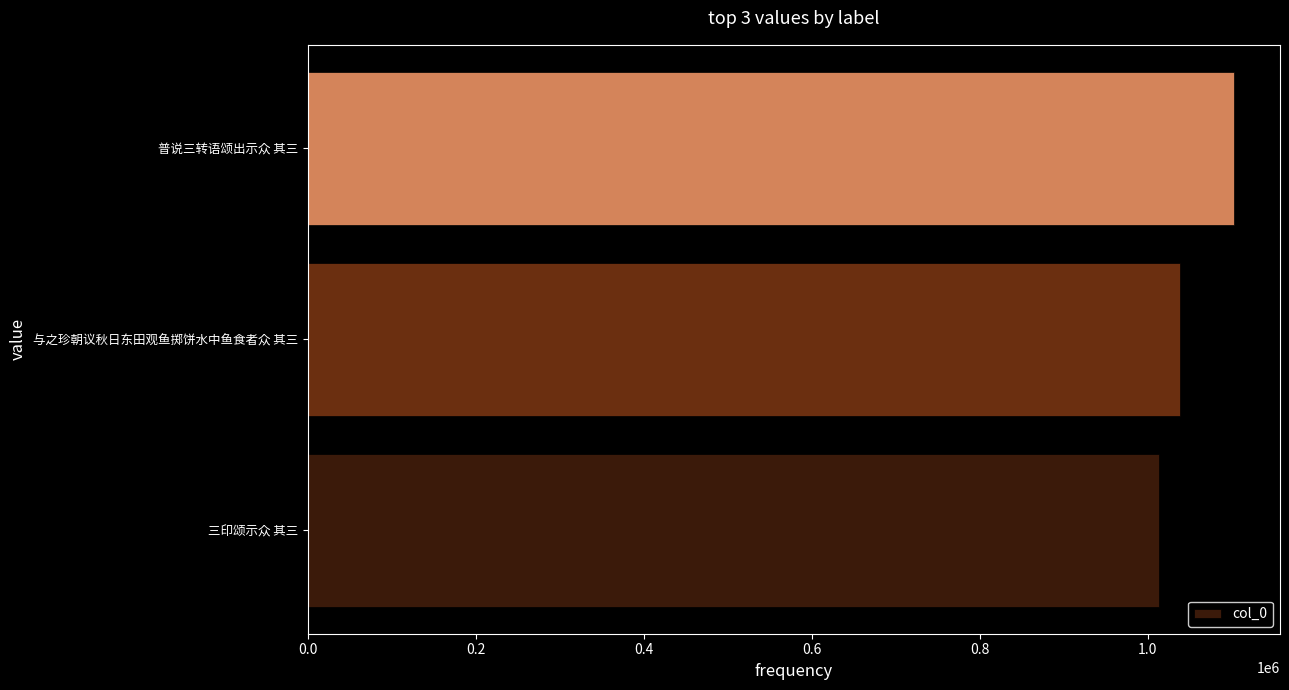

Approximately how many times larger is the value at 三印颂示众 其三 compared to 与之珍朝议秋日东田观鱼掷饼水中鱼食者众 其三?

1.0